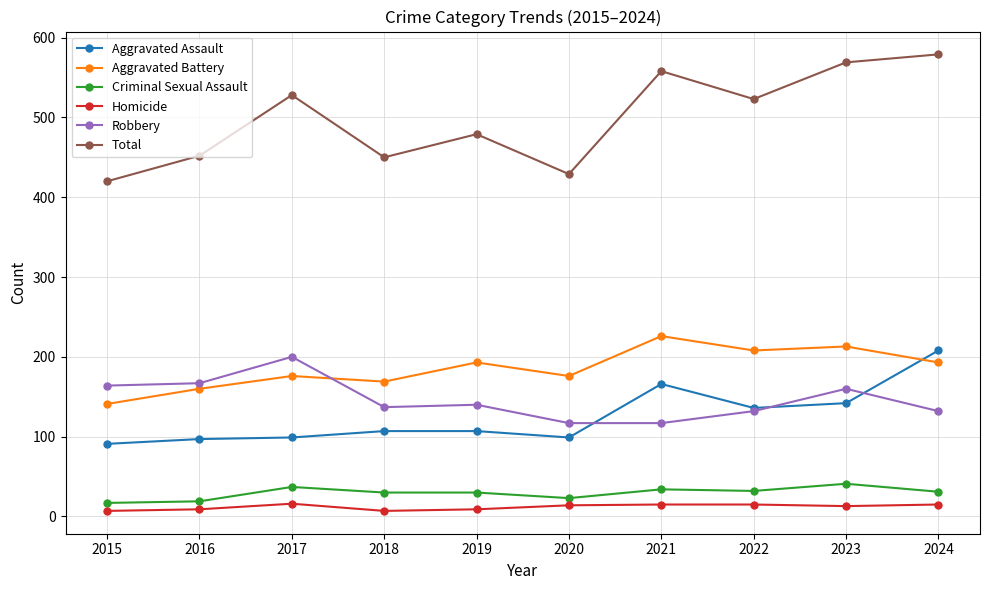

Is the value of Homicide at 2023 greater than the value of Total at 2020?

No